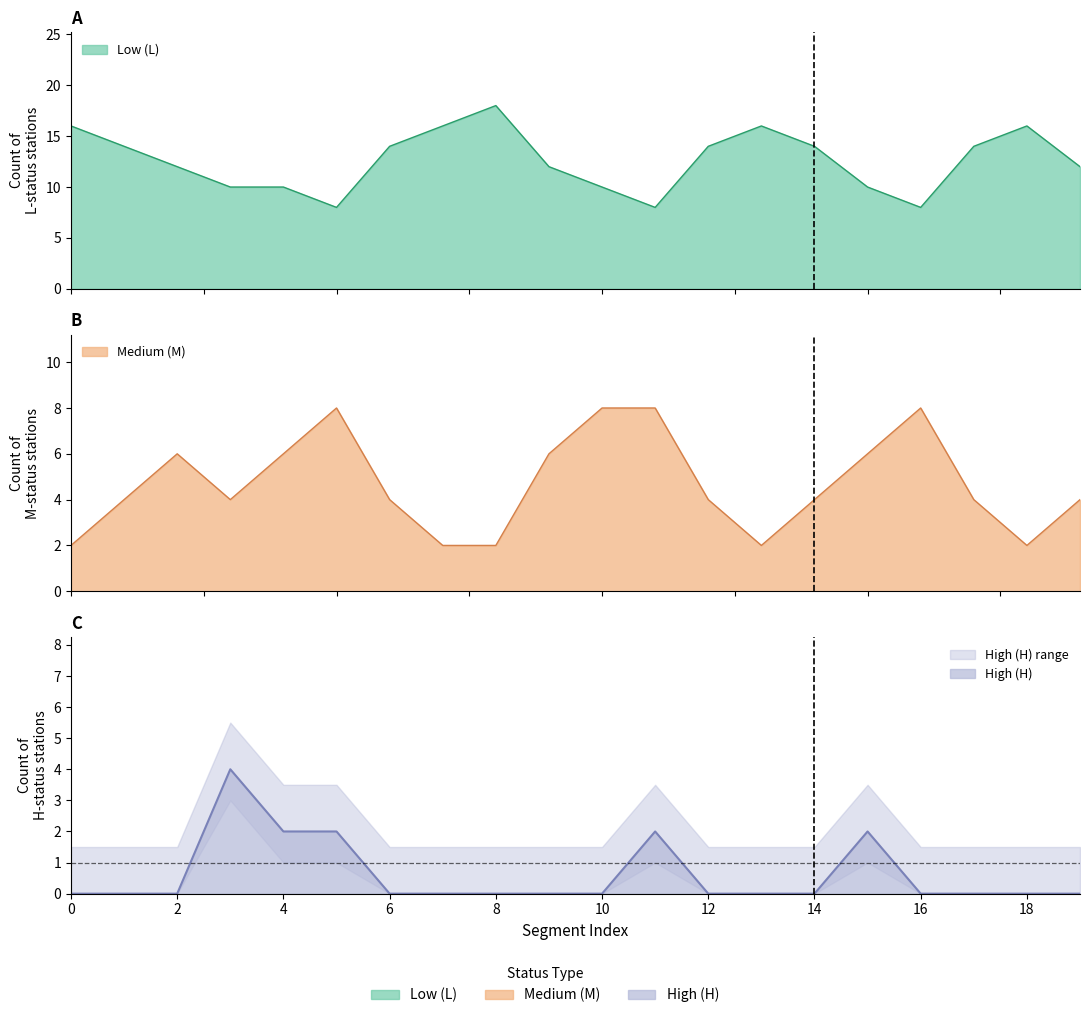

Which has a higher value, 8 or 6?

8